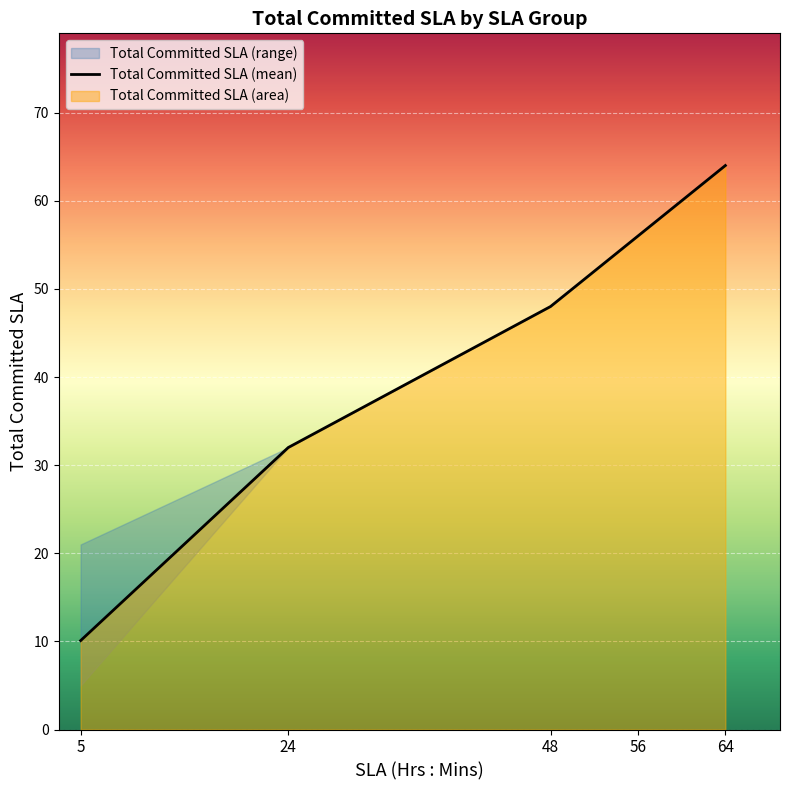

Does the chart display data point markers on the line(s)?

No